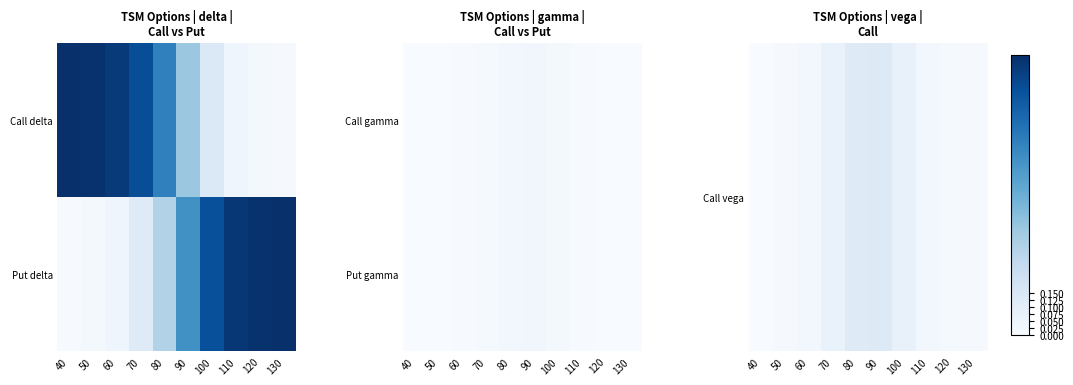

The Put gamma series shows 0.0 at 60. True or false?

False